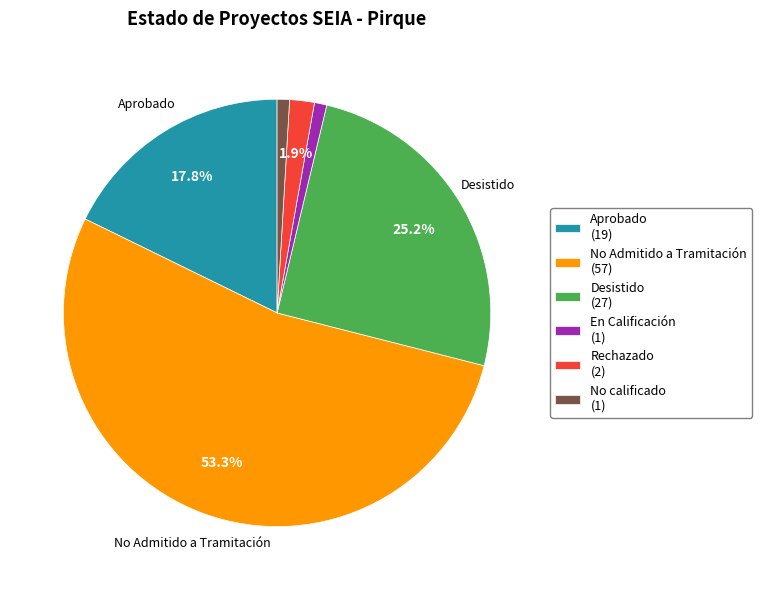

Is No Admitido a Tramitación the majority of the pie?

Yes